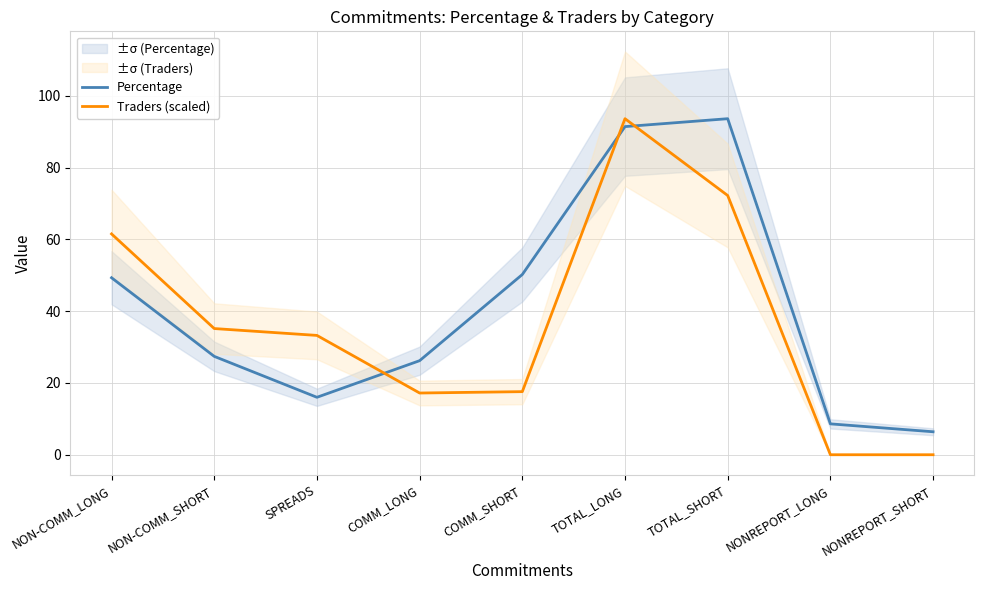

What are all the series names shown in the legend?

Percentage, Traders (scaled)